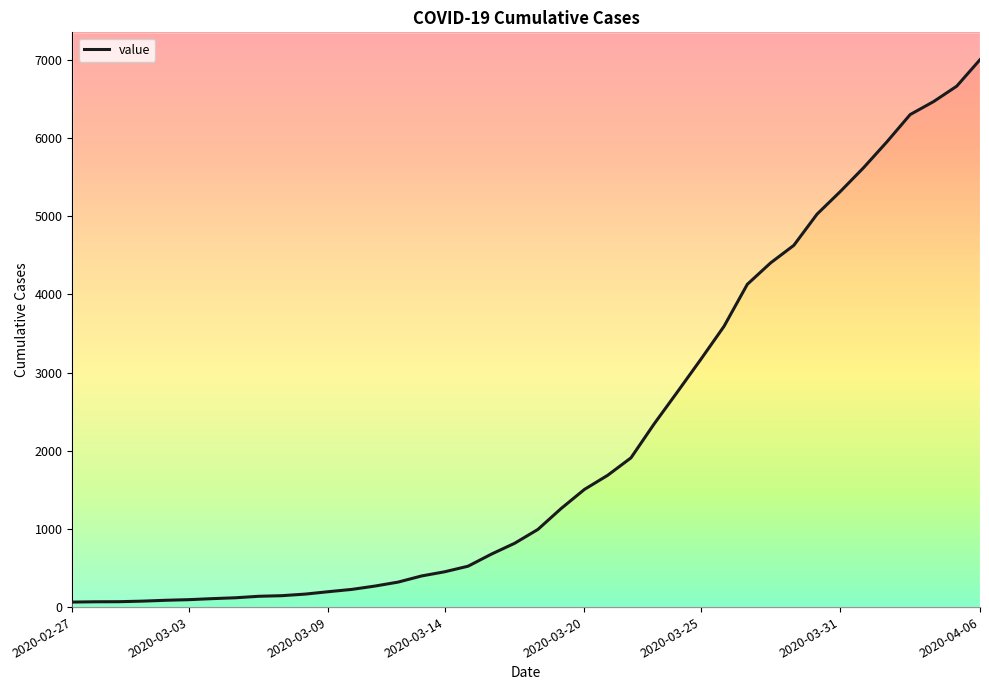

How many values are below 993?

20